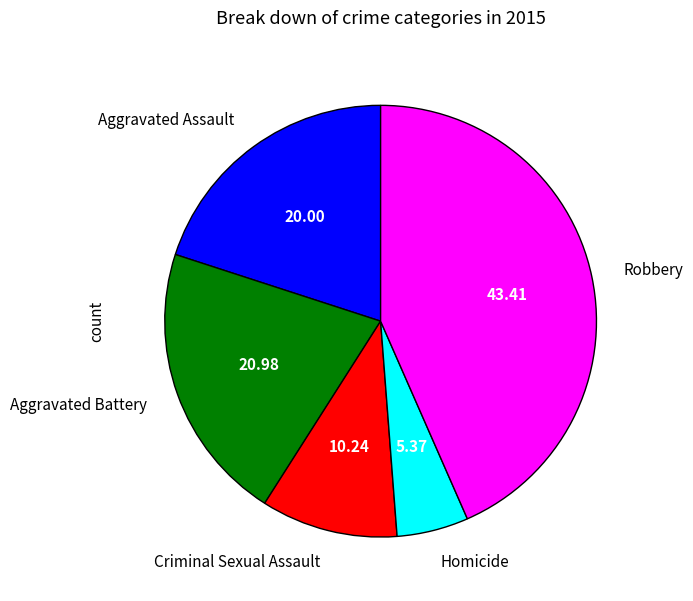

How many slices are in this pie chart?

5